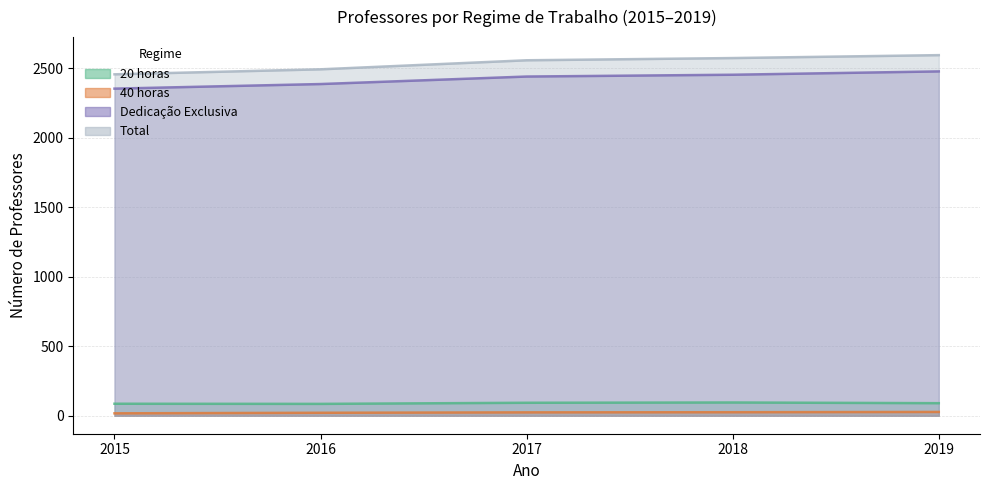

Is the value of 20 horas at 2015 greater than the value of Total at 2016?

No